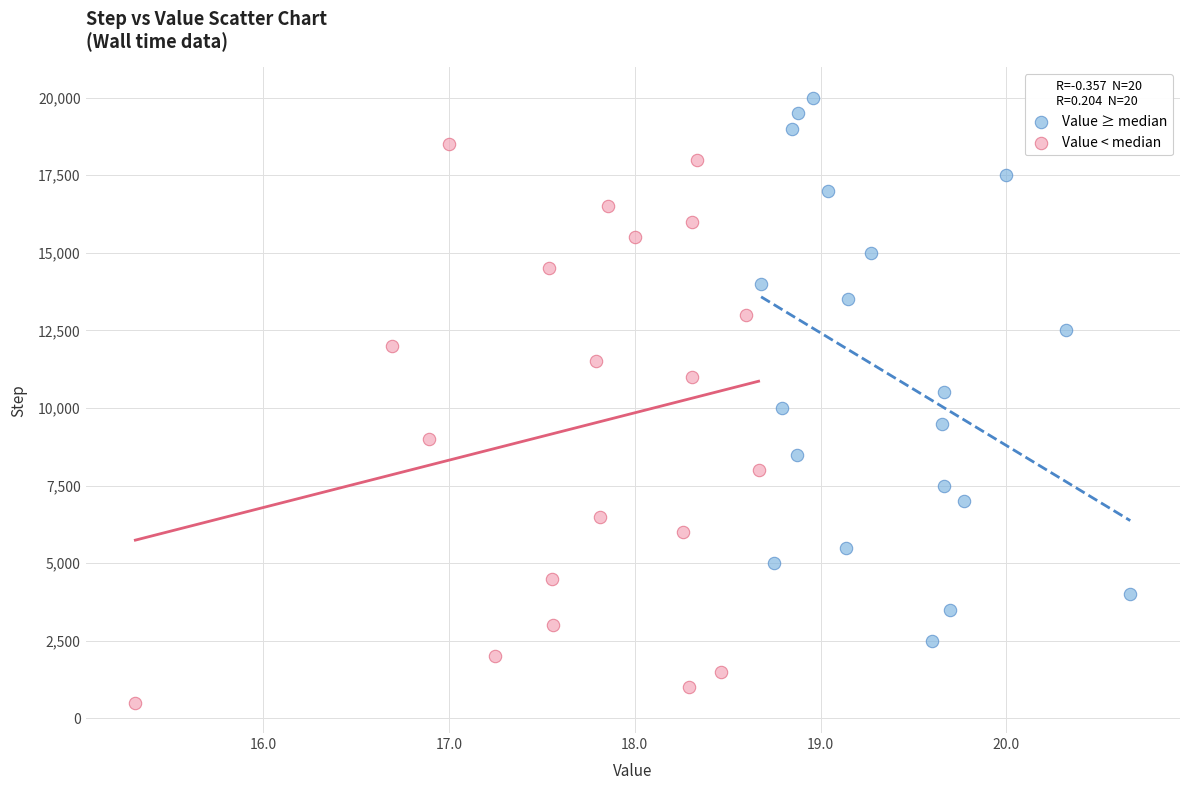

Which series has the widest spread of Y values?

Value < median